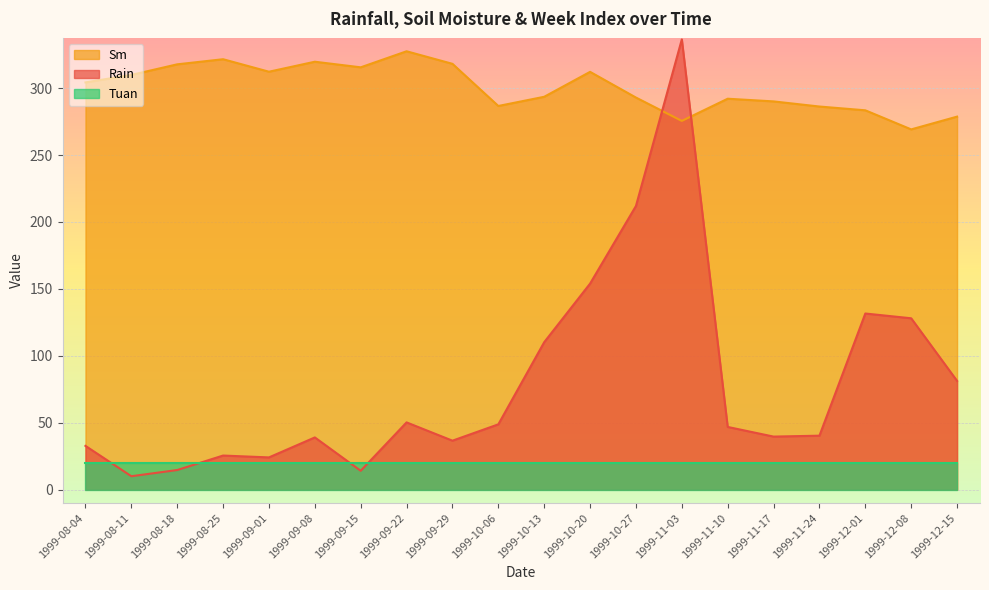

How many times do Rain and Sm cross each other?

2